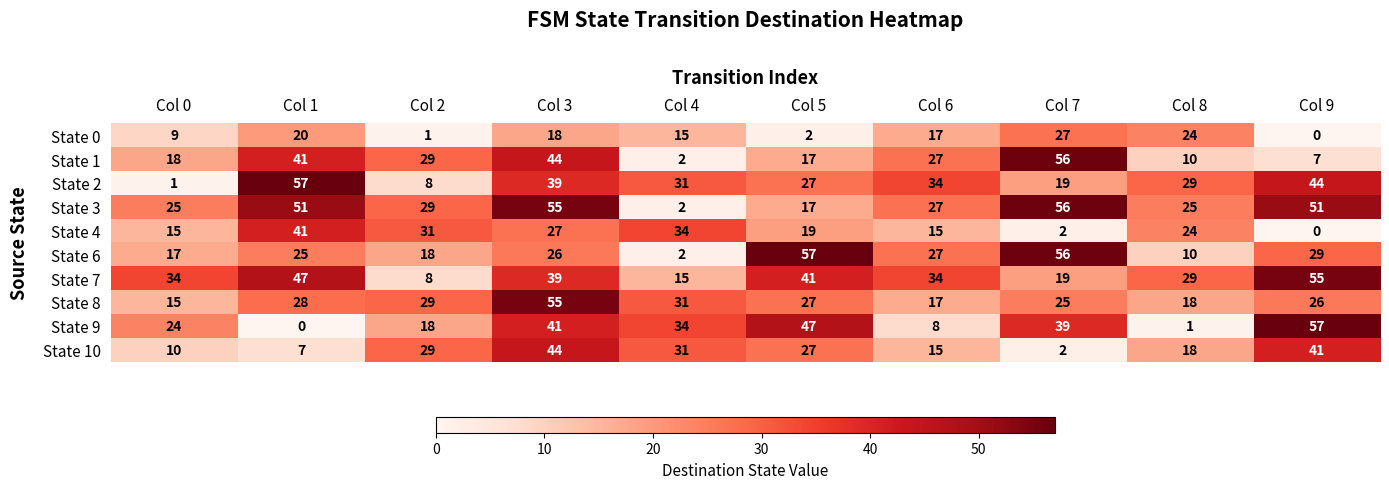

Rank the categories by State 2 value from lowest to highest.

Col 0, Col 2, Col 7, Col 5, Col 8, Col 4, Col 6, Col 3, Col 9, Col 1